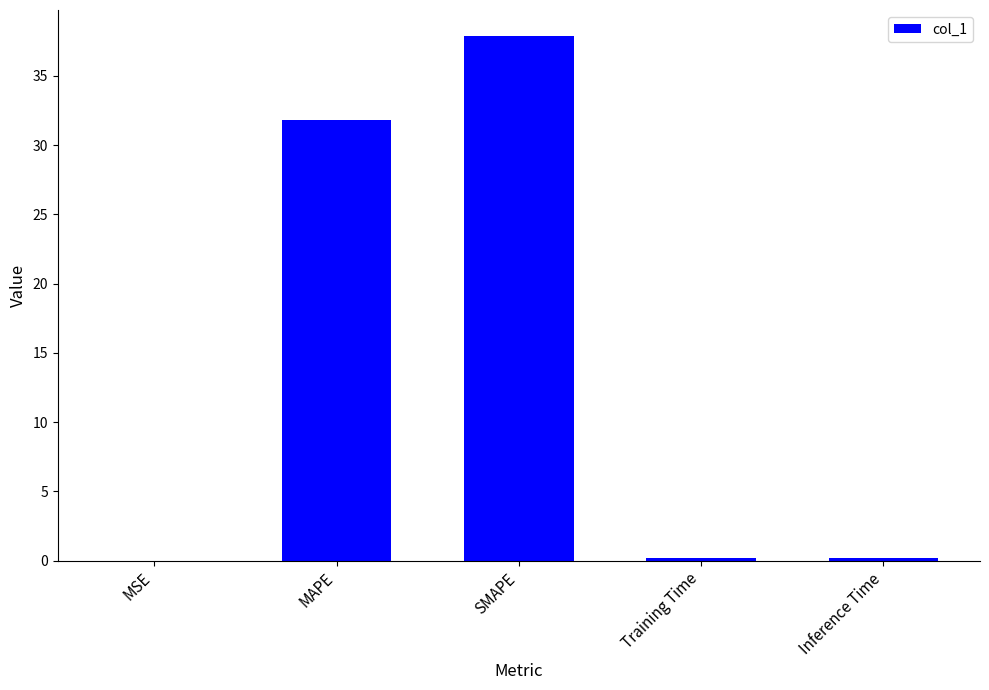

Where is the data nearest to the value 18?

MAPE